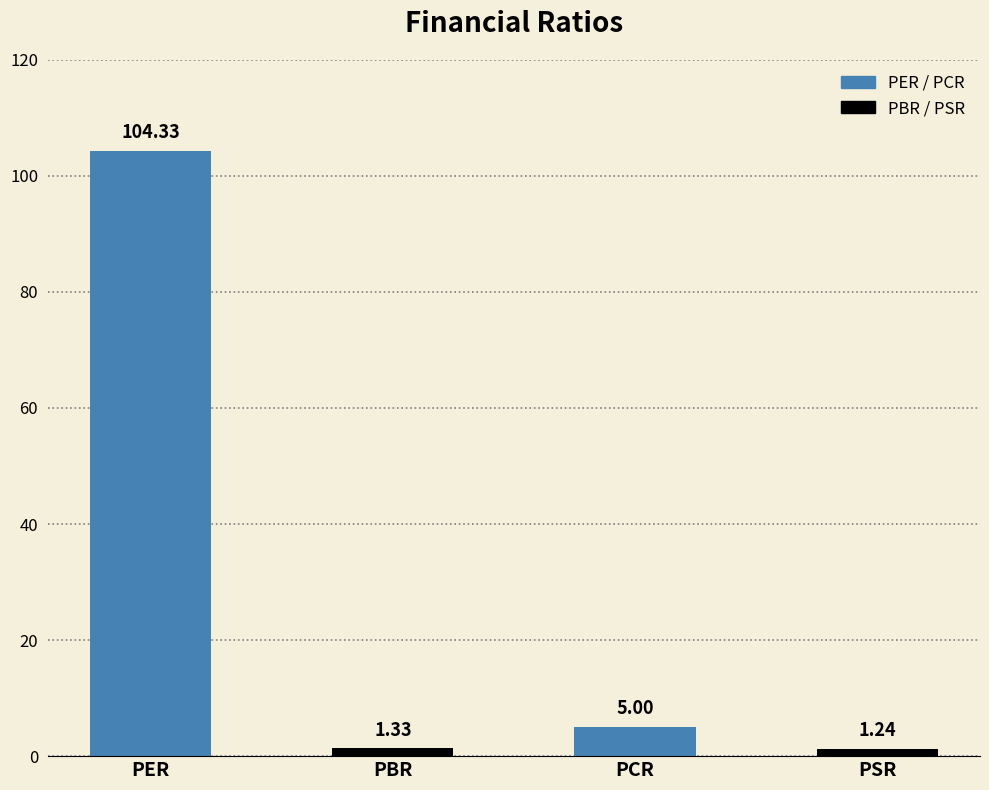

How many categories are shown in the chart?

4